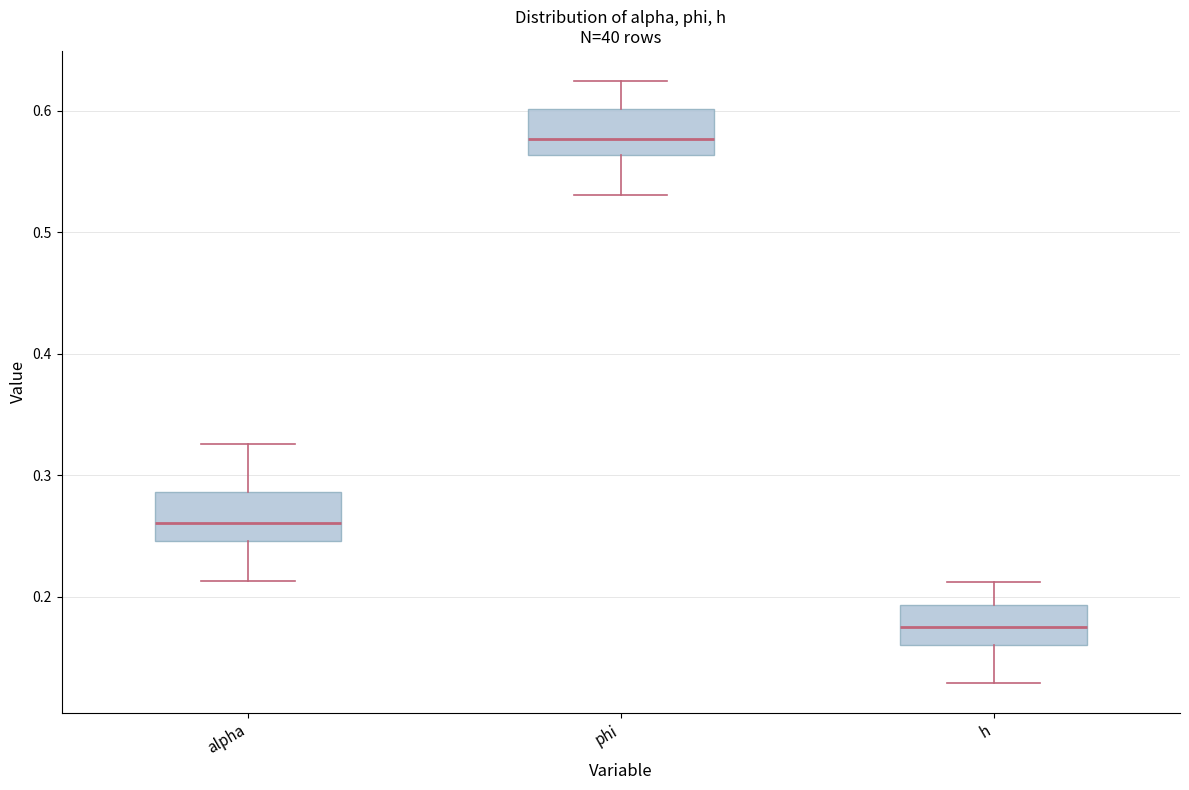

Reading left to right, transcribe this box plot: for each box, give where its median line is, the range the box spans, and where its two whiskers end, as read against the y-axis. The values are not printed on the chart, so give them approximately, as read against the axis.

alpha: median 0.26, box 0.25 to 0.29, whiskers 0.21 to 0.33
phi: median 0.58, box 0.56 to 0.60, whiskers 0.53 to 0.62
h: median 0.17, box 0.16 to 0.19, whiskers 0.13 to 0.21